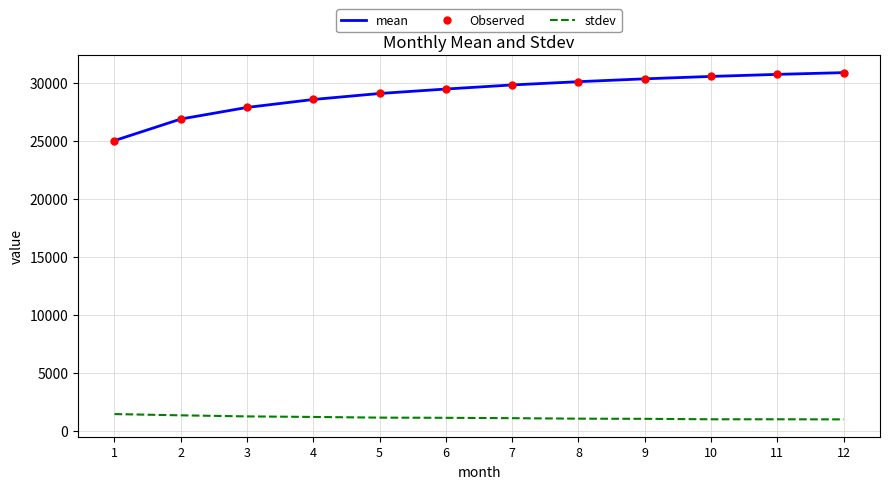

Which series changed the most between 5 and 9?

mean